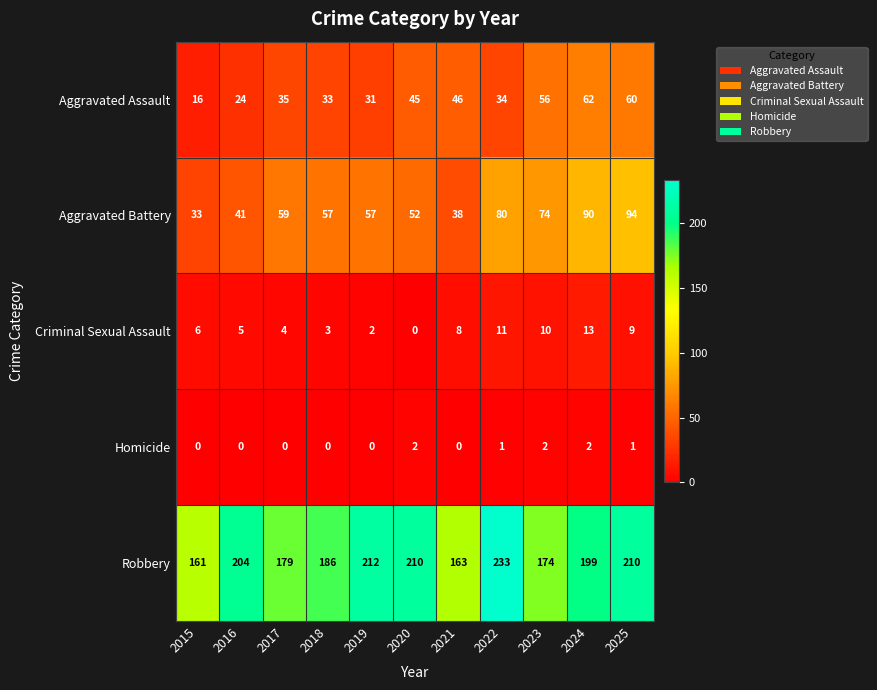

What is the difference between the Robbery values at 2019 and 2021?

49